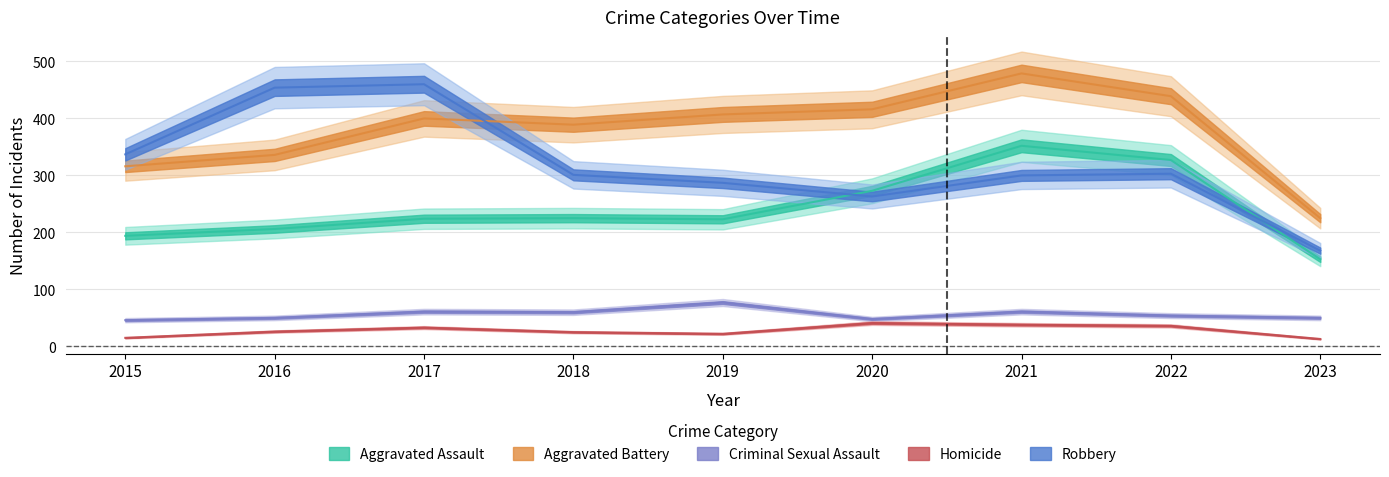

What is the difference between the second highest and minimum values in the Robbery series?

286